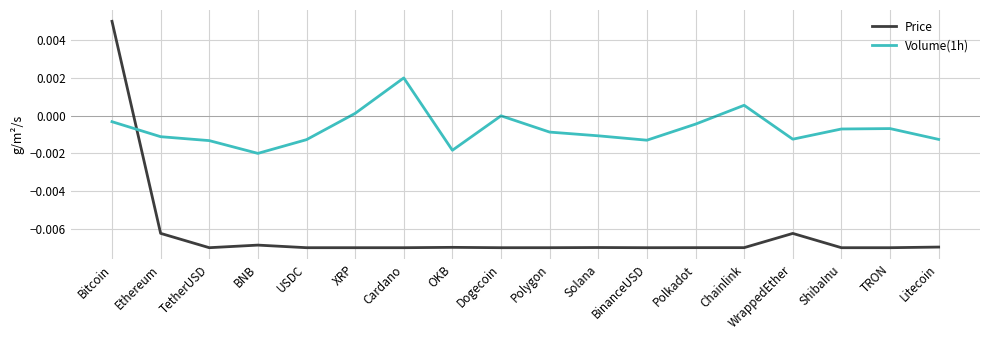

Rank the series at Polygon from highest to lowest value.

Volume(1h), Price